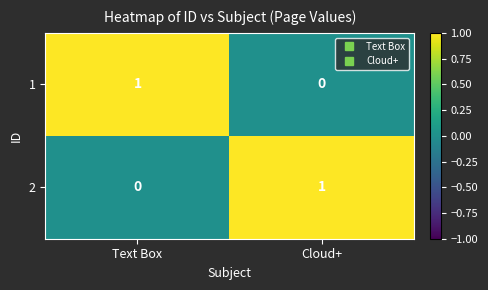

At which label is 1 closest to 0?

Cloud+